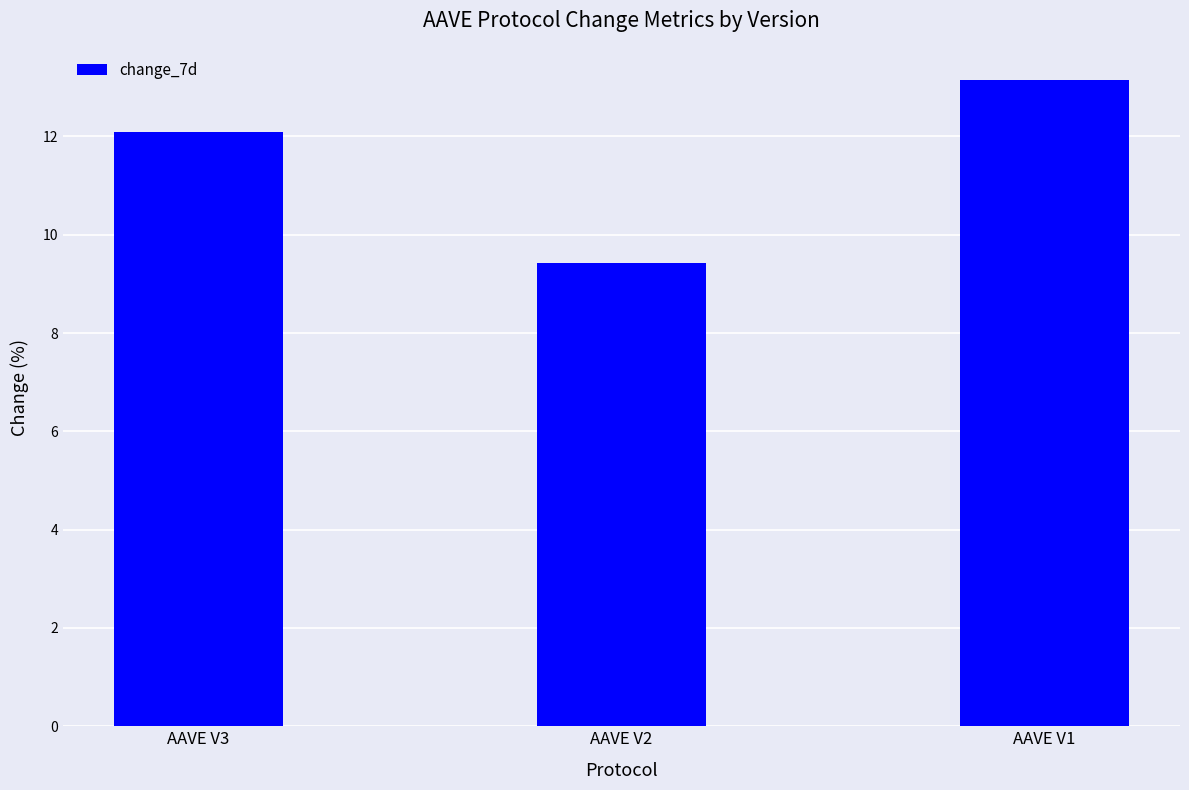

How many data points does each series have?

3